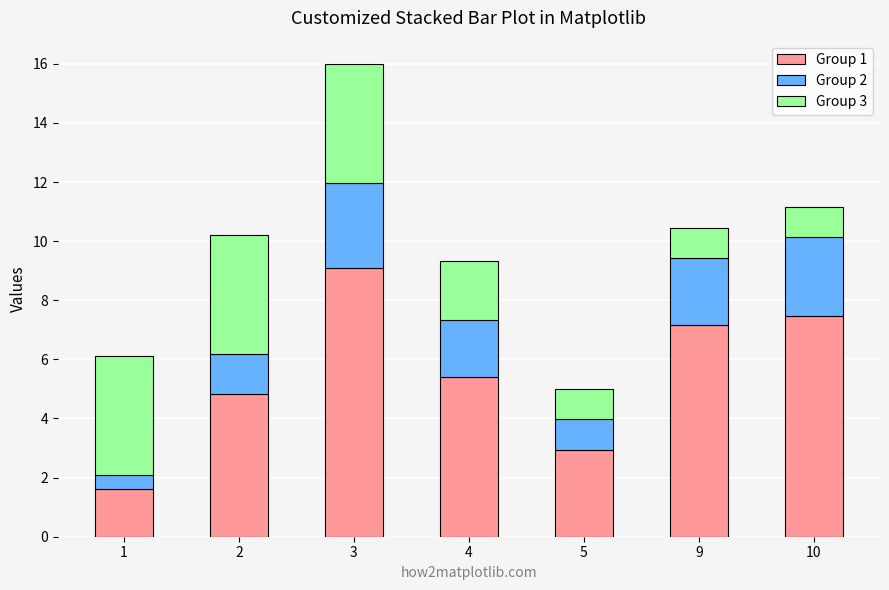

Reading right to left, transcribe the values for Group 1.

7.5	7.2	2.9	5.4	9.1	4.8	1.6